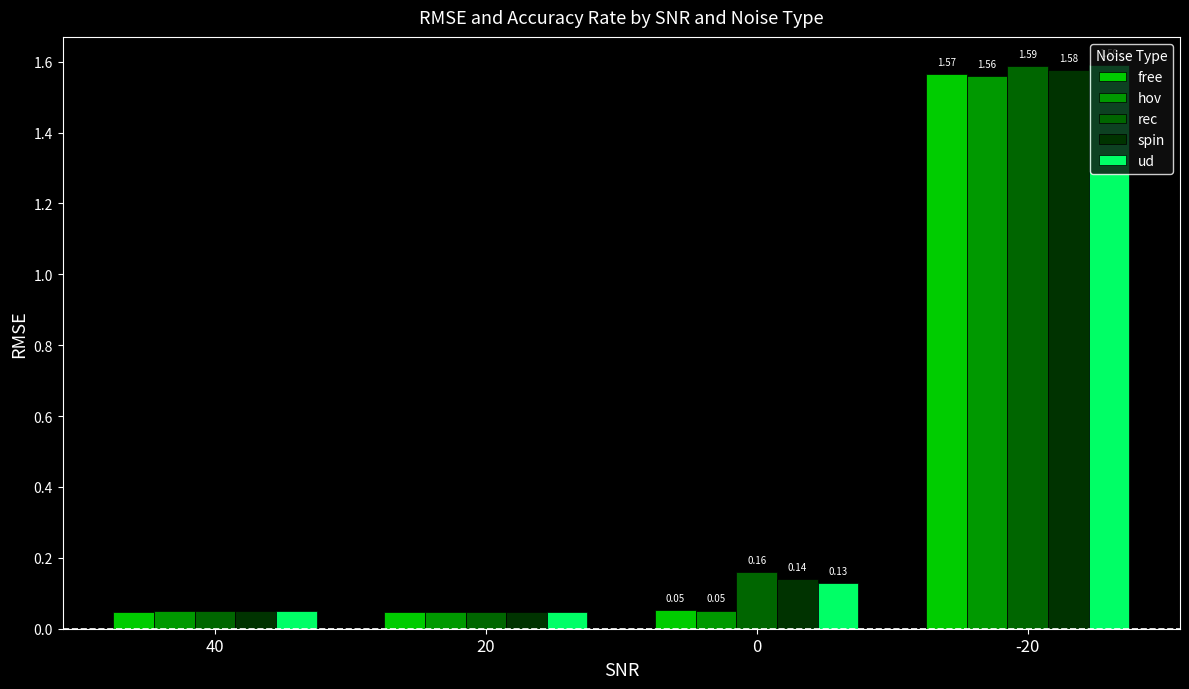

What is the difference between the maximum and second lowest values in the hov series?

1.5